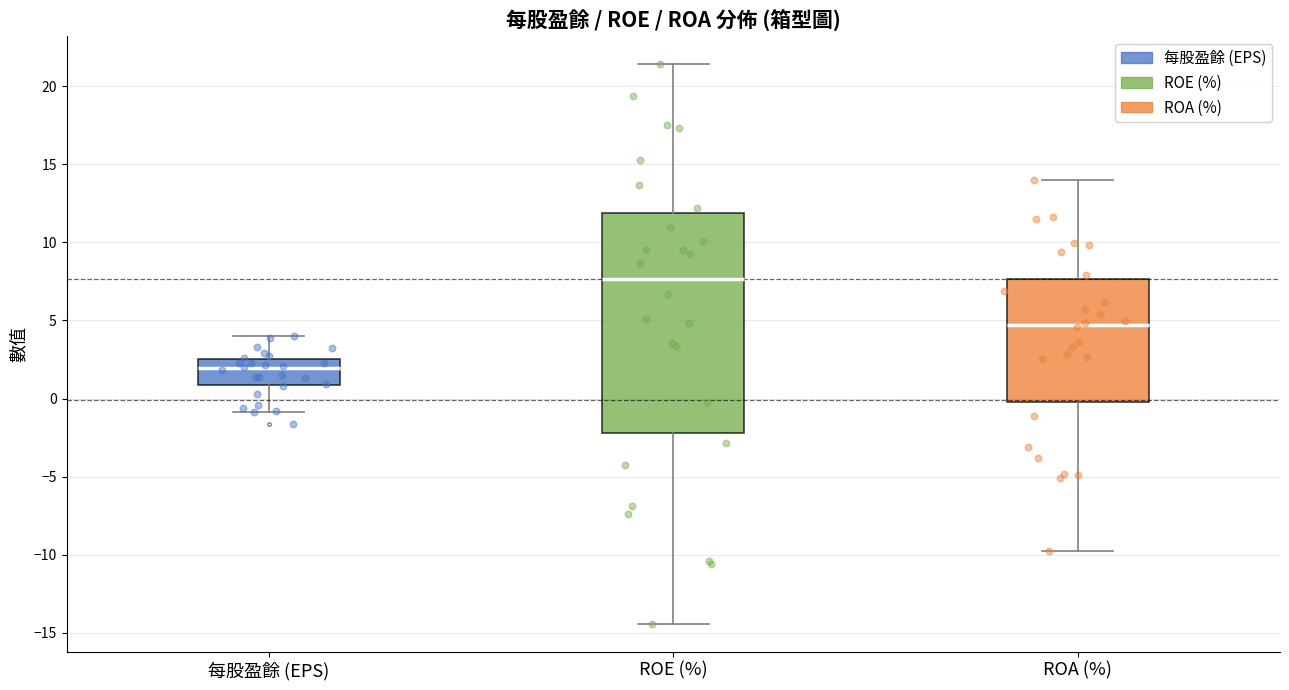

Where does the lower whisker of the box for ROE (%) end on the y-axis? The values are not printed on the chart, so give them approximately, as read against the axis.

-14.5